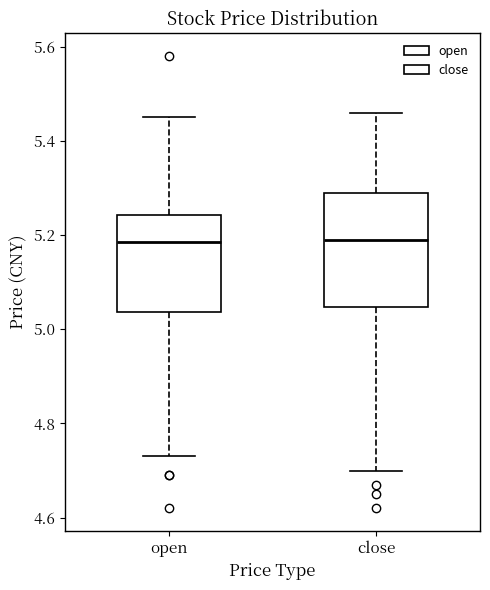

Which box is the tallest, from its lower edge to its upper edge?

close